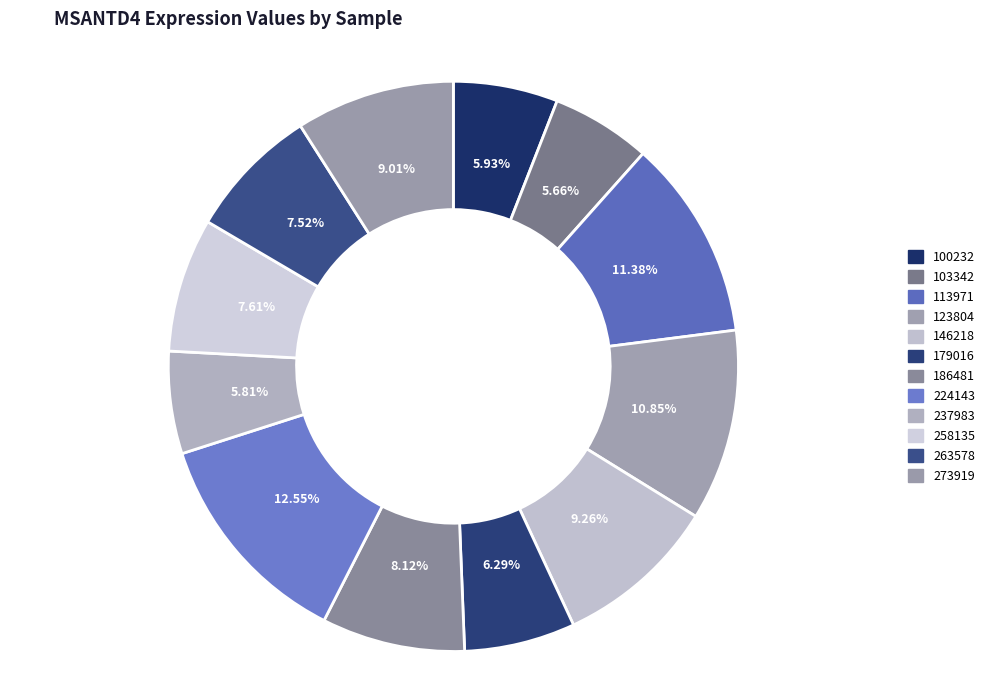

How many slices are in this pie chart?

12